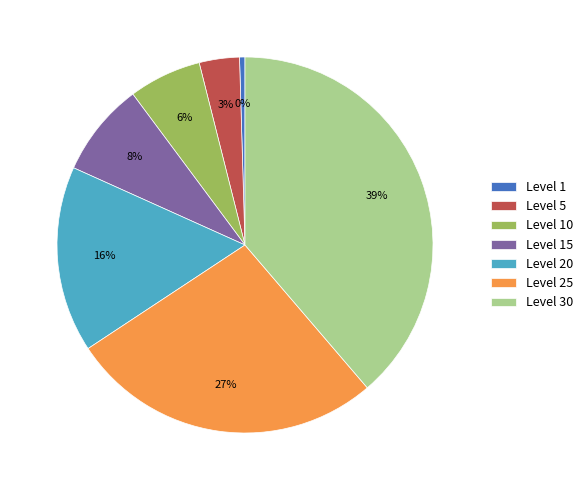

Combined, do Level 25 and Level 30 account for over 50%?

Yes